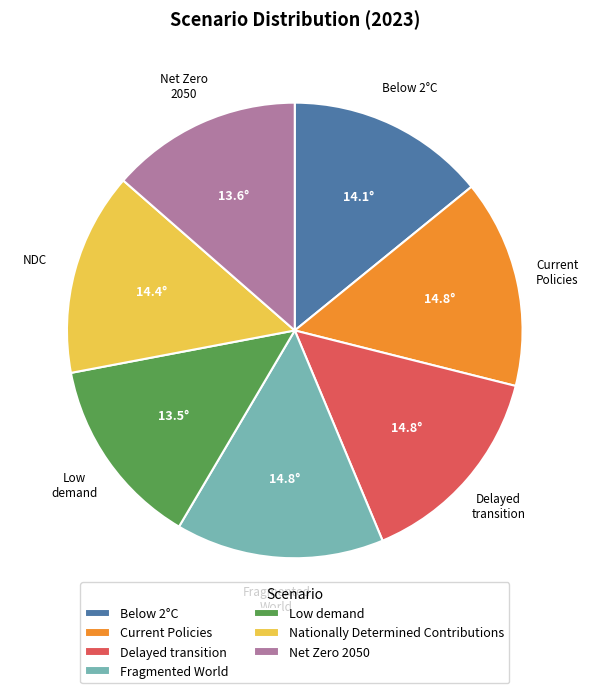

How many segments does this pie chart have?

7